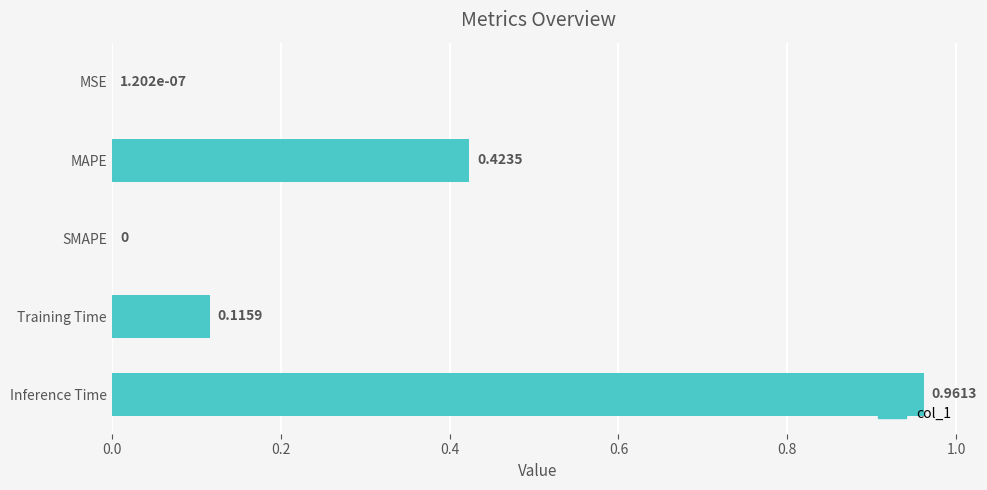

Between MSE and Inference Time, which is larger?

Inference Time